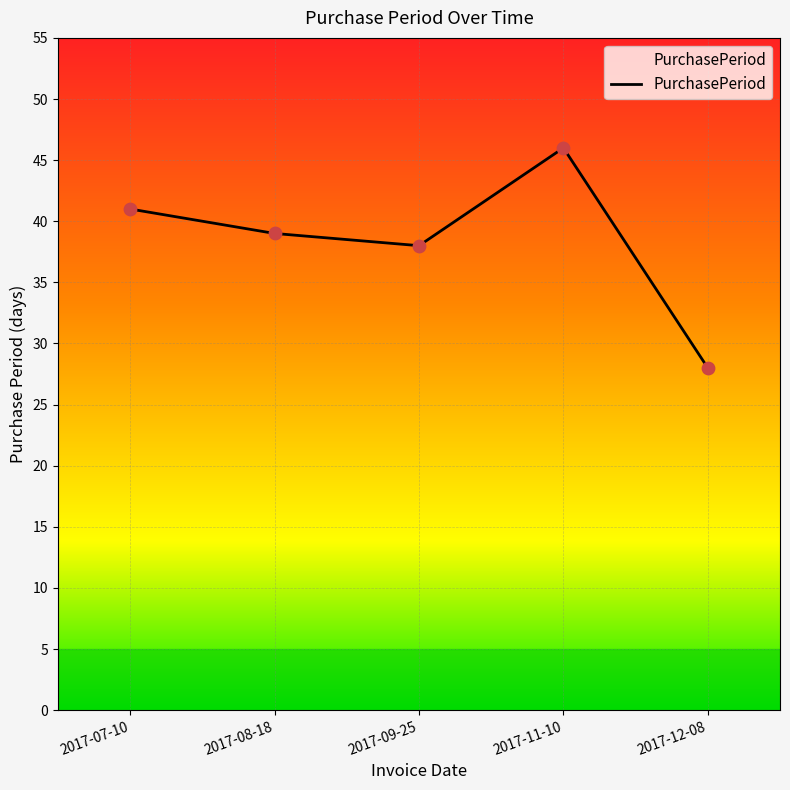

Which has a higher value, 2017-09-25 or 2017-11-10?

2017-11-10